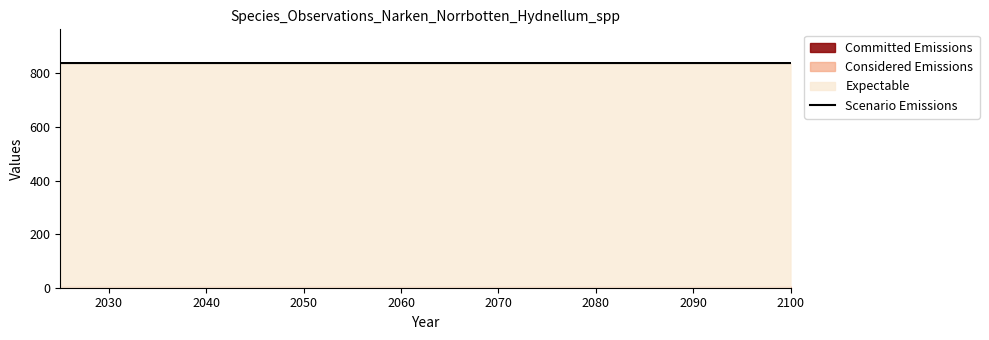

What is the lowest value of the Scenario Emissions series?

838.5